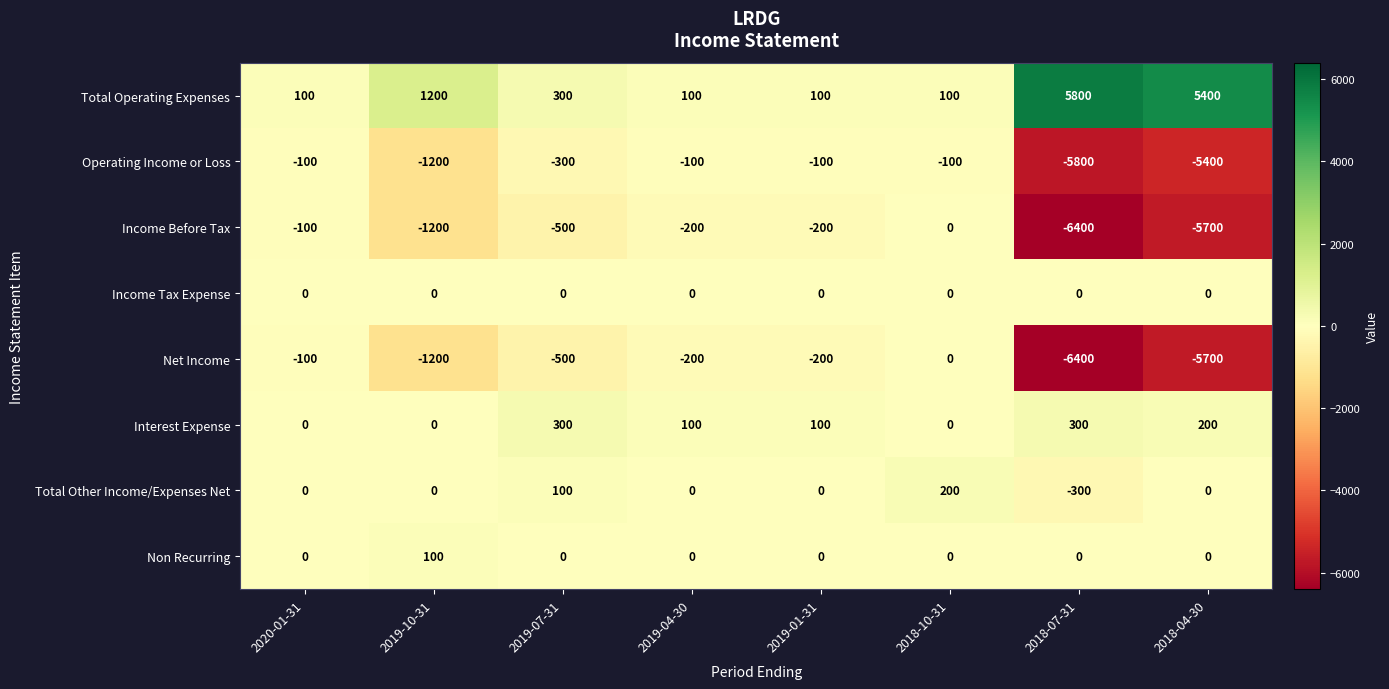

Where does the Total Operating Expenses series first go above 300?

2019-10-31